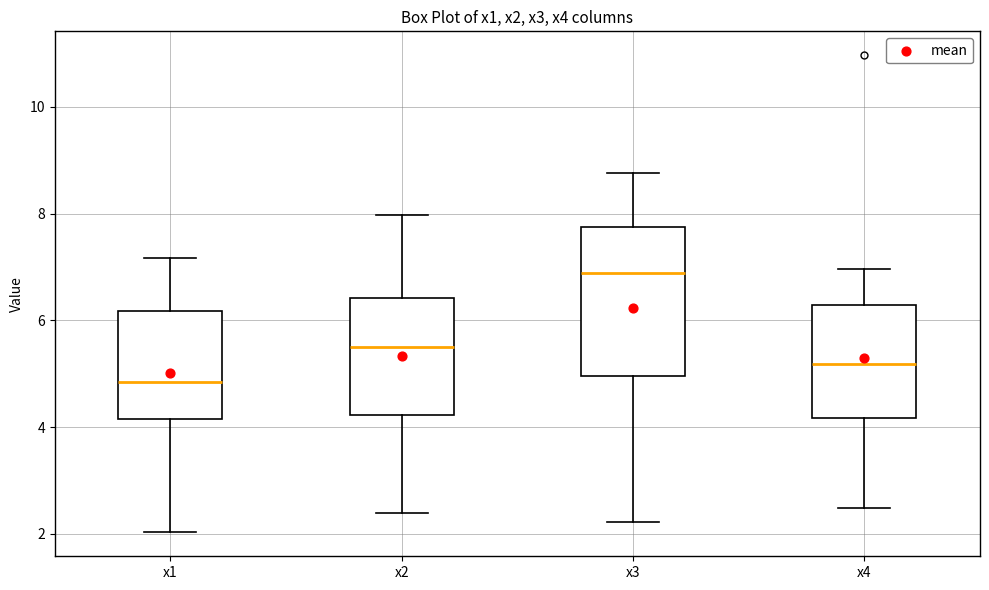

Reading left to right, transcribe this box plot: for each box, give where its median line is, the range the box spans, and where its two whiskers end, as read against the y-axis. The values are not printed on the chart, so give them approximately, as read against the axis.

x1: median 4.8, box 4.2 to 6.2, whiskers 2.0 to 7.2
x2: median 5.4, box 4.2 to 6.4, whiskers 2.4 to 8.0
x3: median 6.8, box 5.0 to 7.8, whiskers 2.2 to 8.8
x4: median 5.2, box 4.2 to 6.2, whiskers 2.4 to 7.0